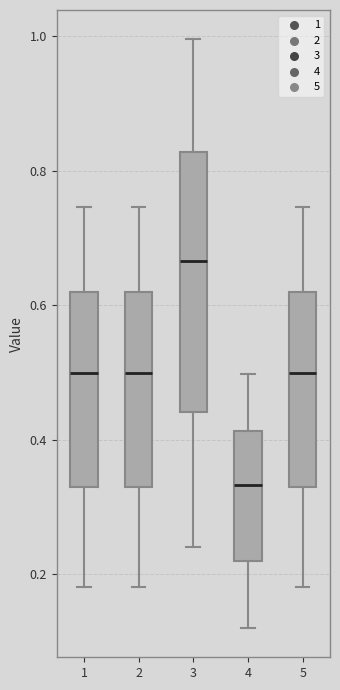

Which box is the tallest, from its lower edge to its upper edge?

3